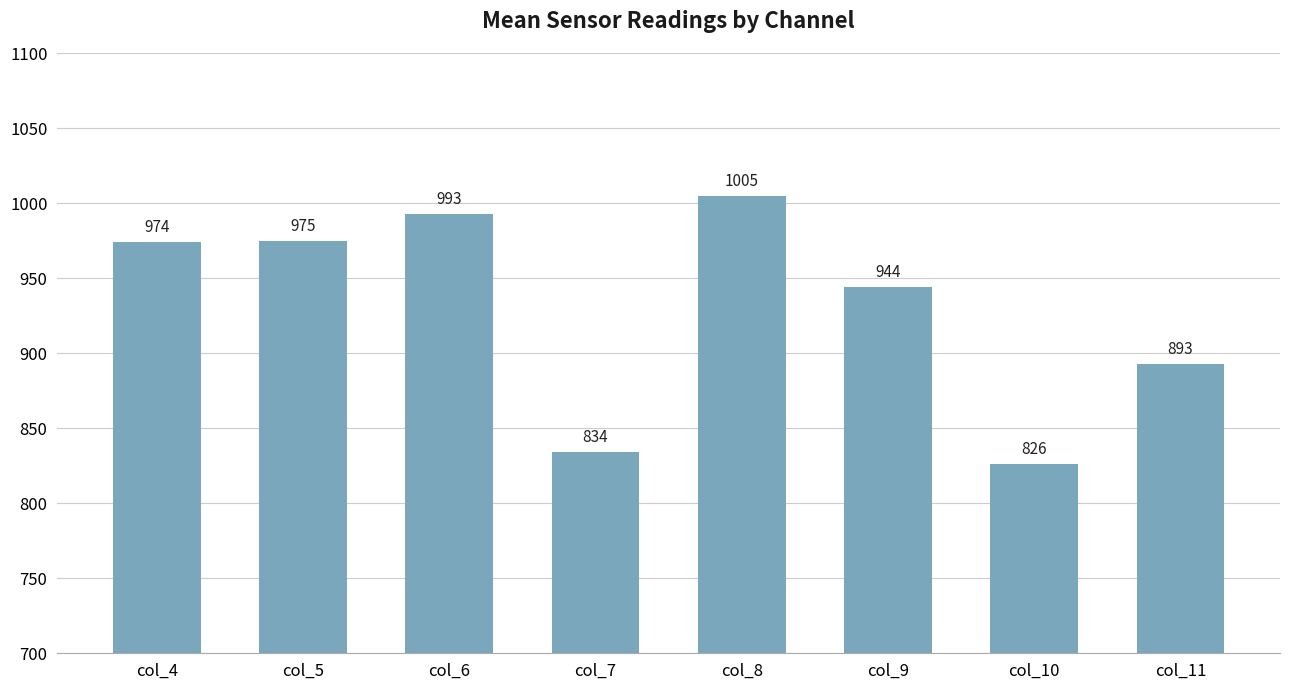

Reading left to right, list all the values displayed in this chart.

col_4=974	col_5=975	col_6=993	col_7=834	col_8=1005	col_9=944	col_10=826	col_11=893